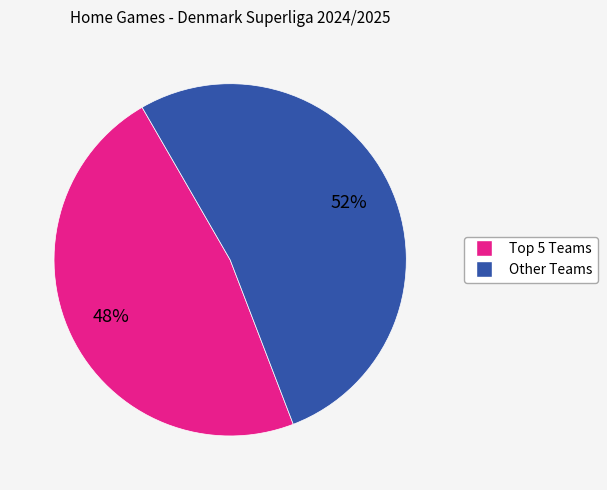

To the nearest percent, what is the average slice percentage?

50%